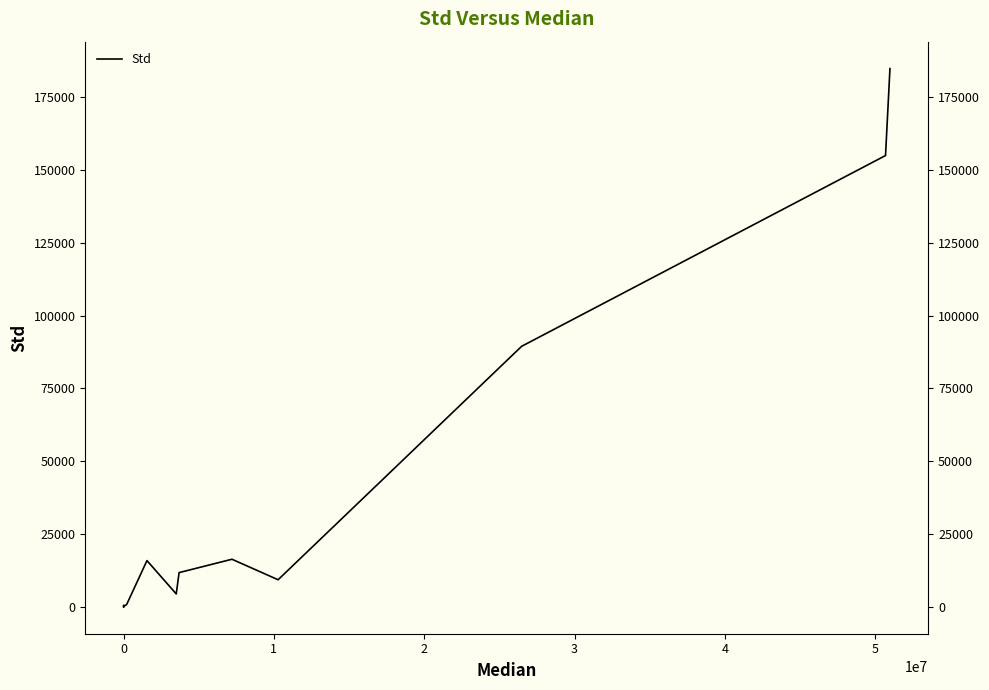

What is the difference between the maximum and second lowest values?

184672.9